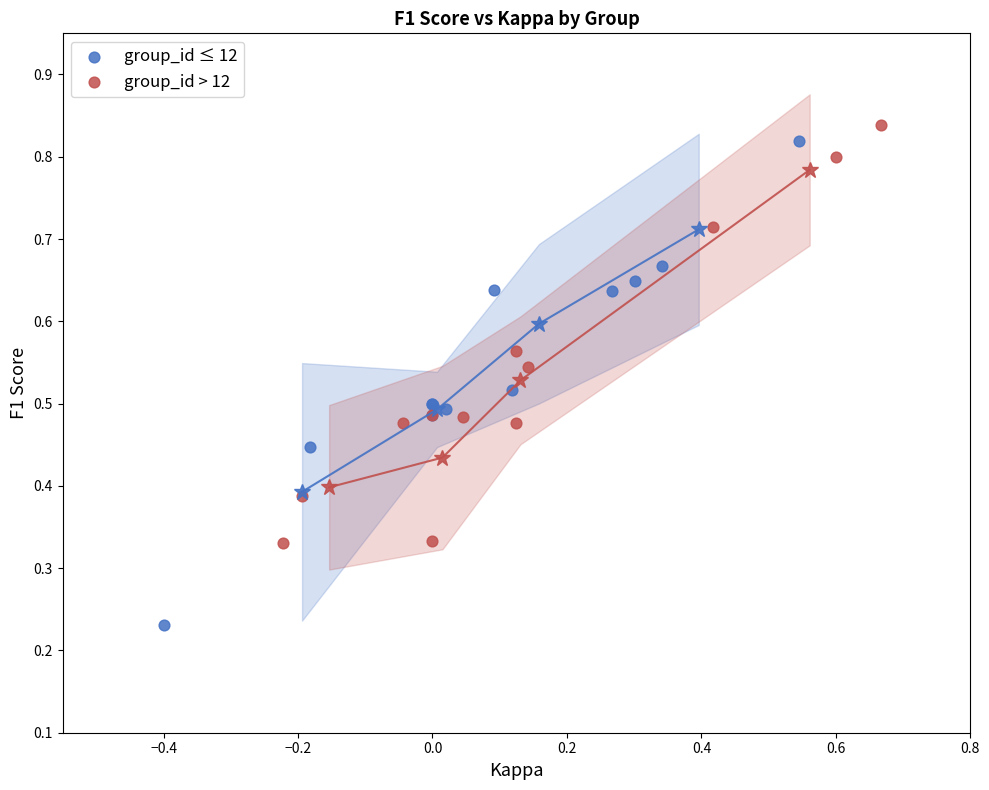

Which series reaches the maximum Y coordinate?

group_id > 12